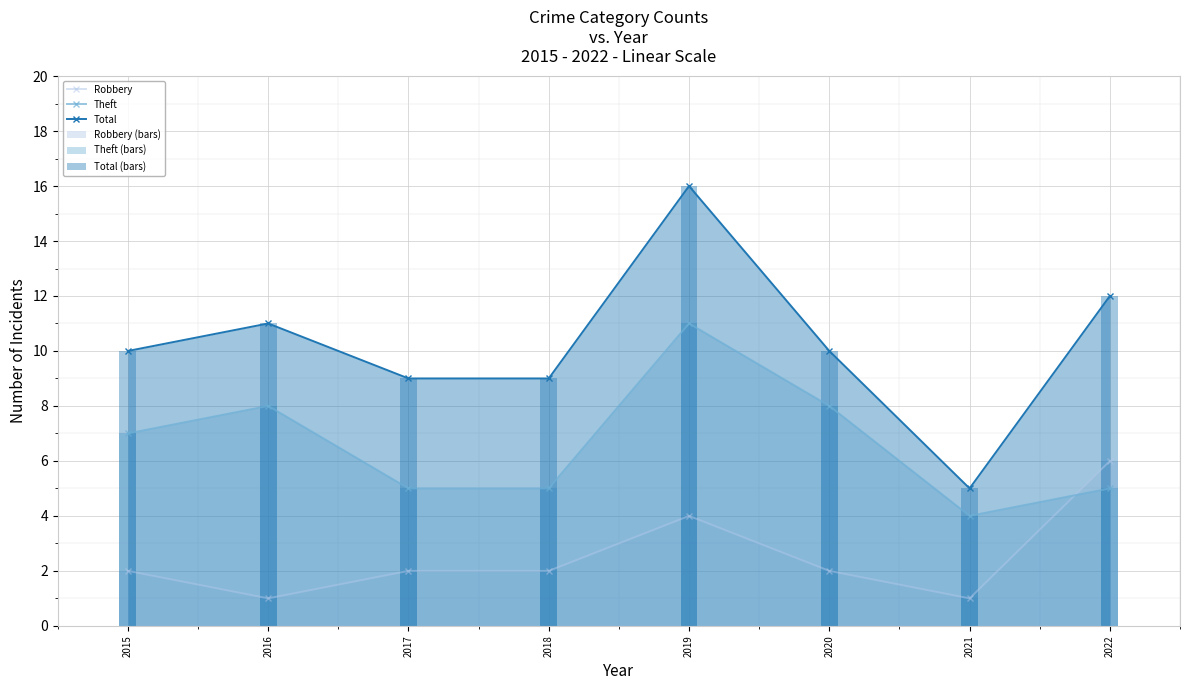

Reading left to right, transcribe all the data shown in this chart.

Robbery: 2	1	2	2	4	2	1	6
Theft: 7	8	5	5	11	8	4	5
Total: 10	11	9	9	16	10	5	12
Robbery (bars): 2	1	2	2	4	2	1	6
Theft (bars): 7	8	5	5	11	8	4	5
Total (bars): 10	11	9	9	16	10	5	12